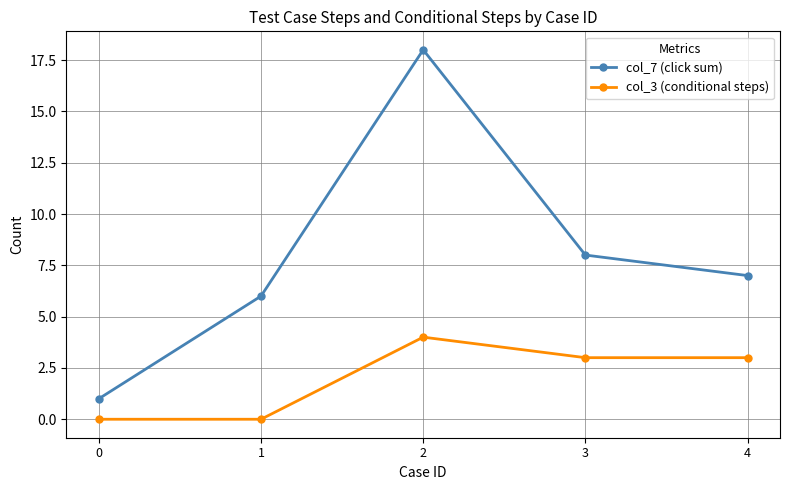

At which category is the sum across all series the highest?

2